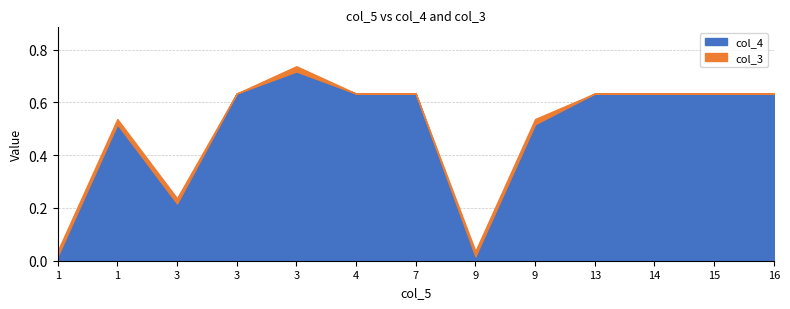

List the series in order of their overall mean, lowest first.

col_3, col_4